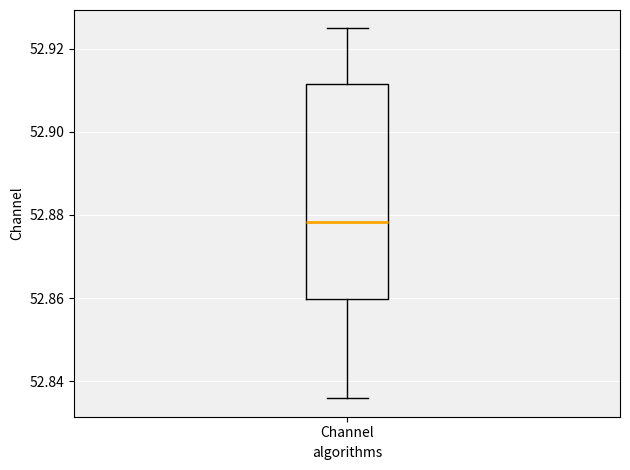

Transcribe this box plot: give where the median line is, the range the box spans, and where the two whiskers end, as read against the y-axis. The values are not printed on the chart, so give them approximately, as read against the axis.

median 52.878, box 52.860 to 52.912, whiskers 52.836 to 52.924